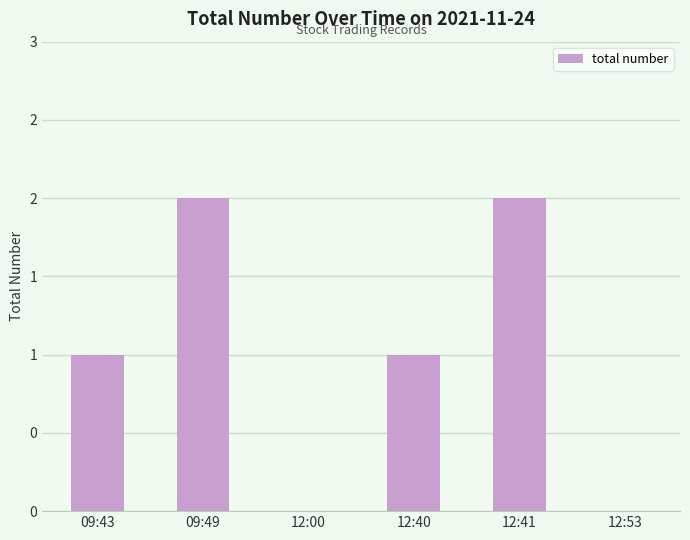

What is the change in value from 09:49 to 12:40?

-1